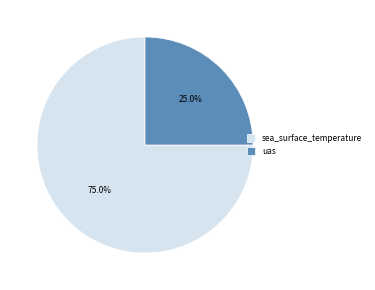

What is the ratio of the value at sea_surface_temperature to the value at uas?

3.0